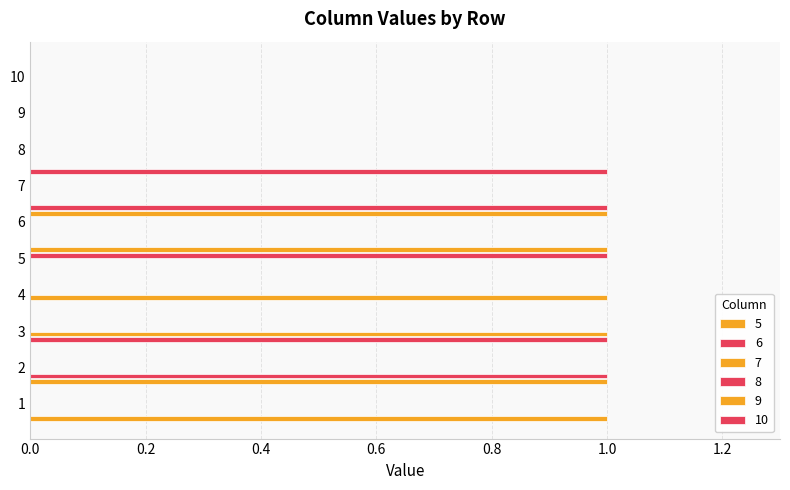

The 5 series shows 0 at 9. True or false?

True